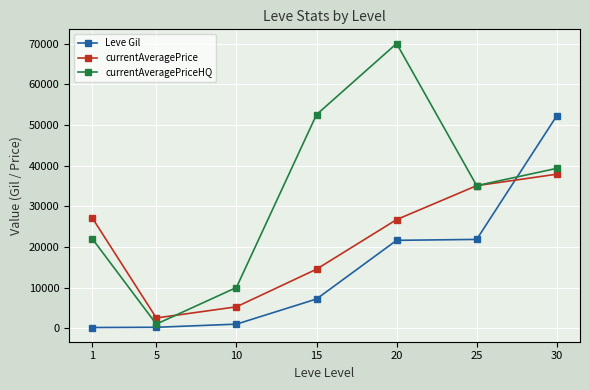

Where do Leve Gil and currentAveragePrice first cross each other?

25 and 30